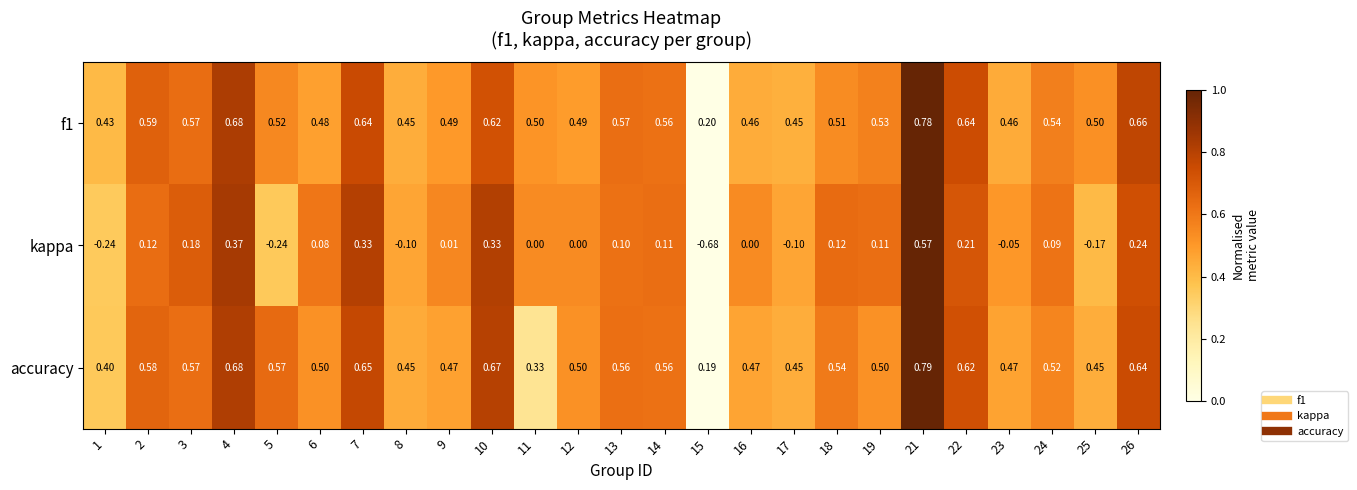

Count the number of data series in this chart.

3